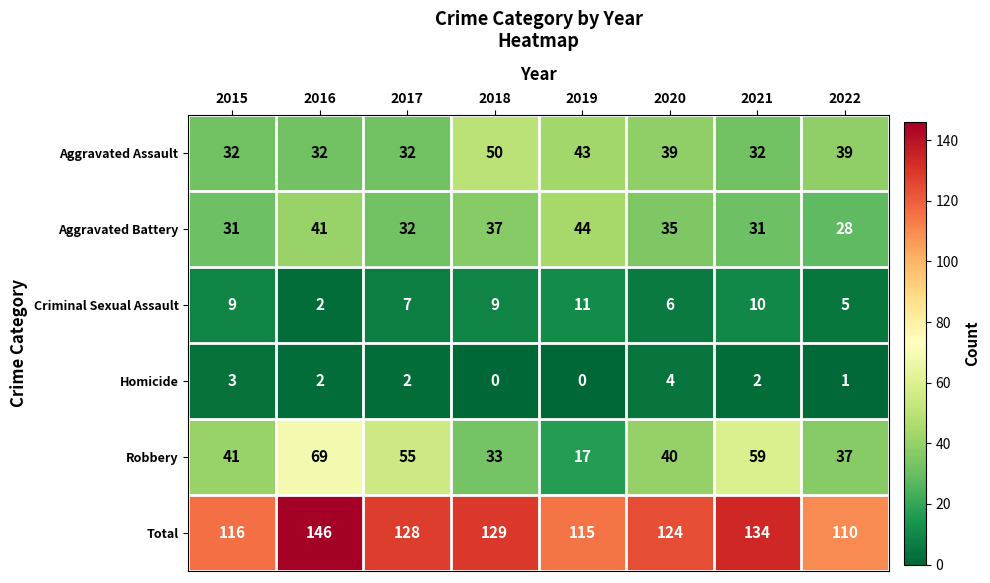

How many categories are shown in the chart?

8